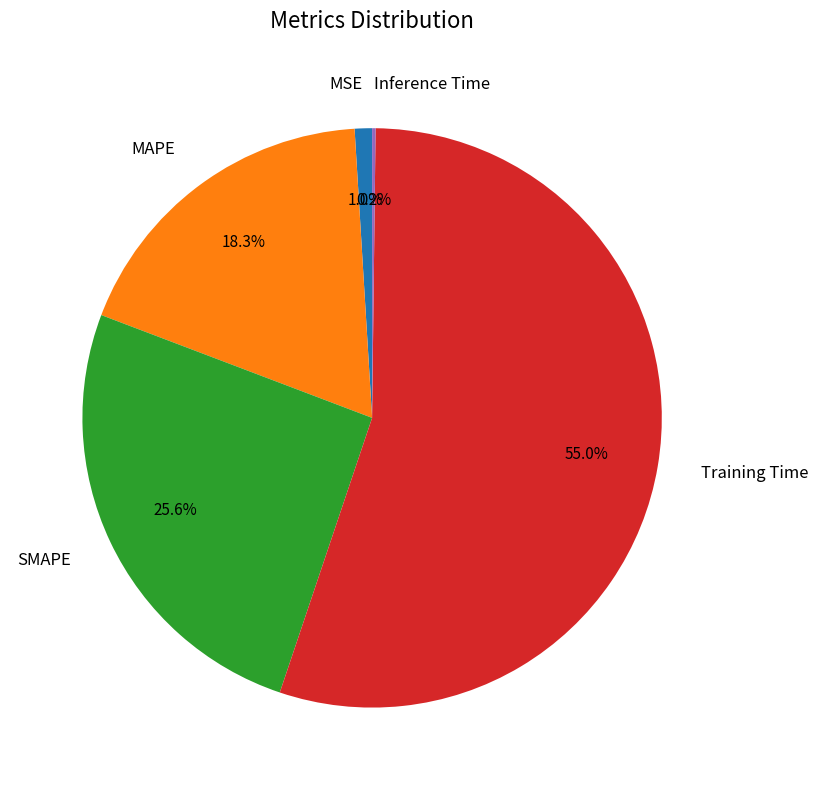

To the nearest percent, what is the combined percentage of Training Time and SMAPE?

81%